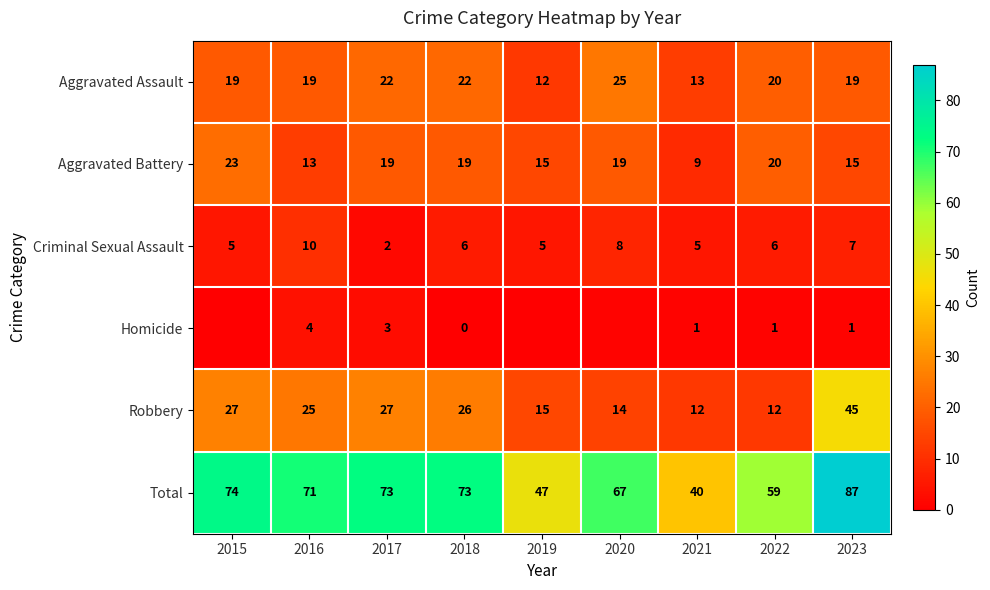

The value of Criminal Sexual Assault at 2022 is 6. True or false?

True